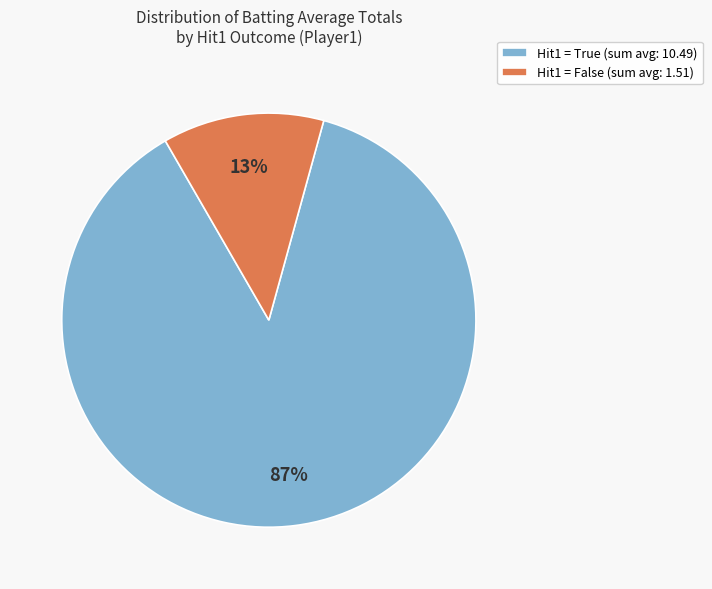

Between Hit1 = False (sum avg: 1.51) and Hit1 = True (sum avg: 10.49), which is larger?

Hit1 = True (sum avg: 10.49)